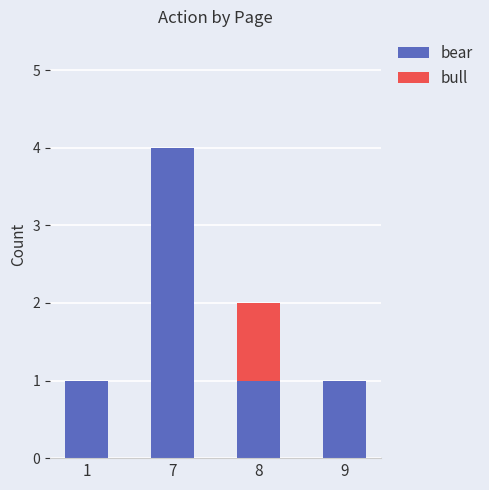

The value of bear at 7 is 4. True or false?

True